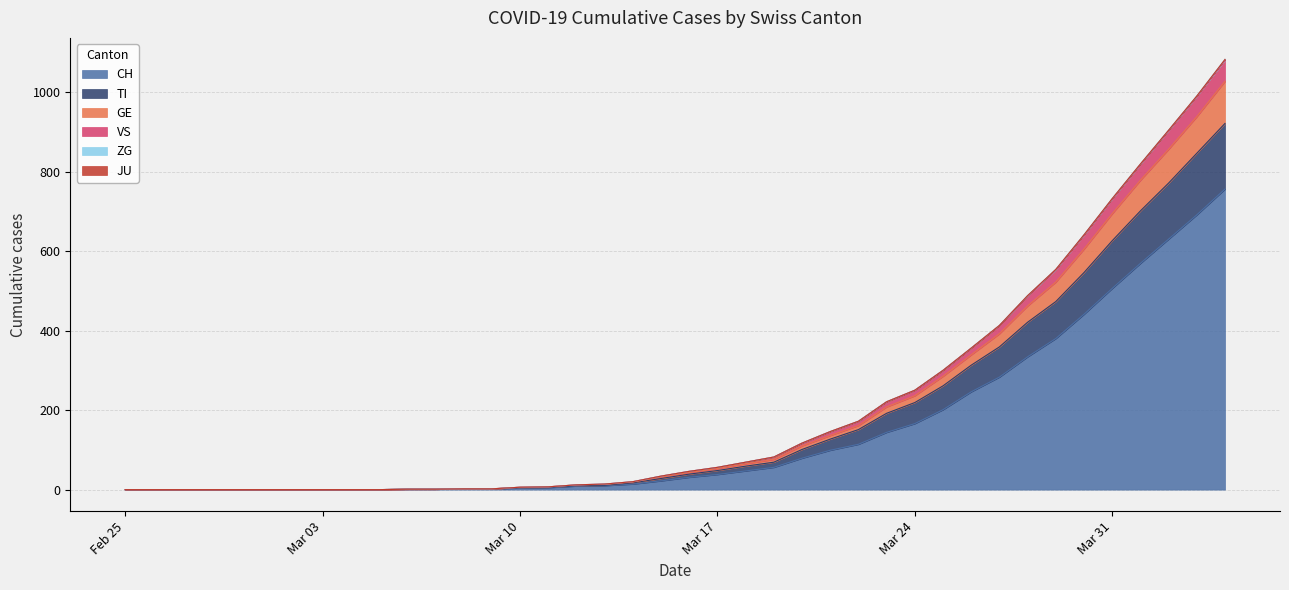

What is the maximum value for CH?

756